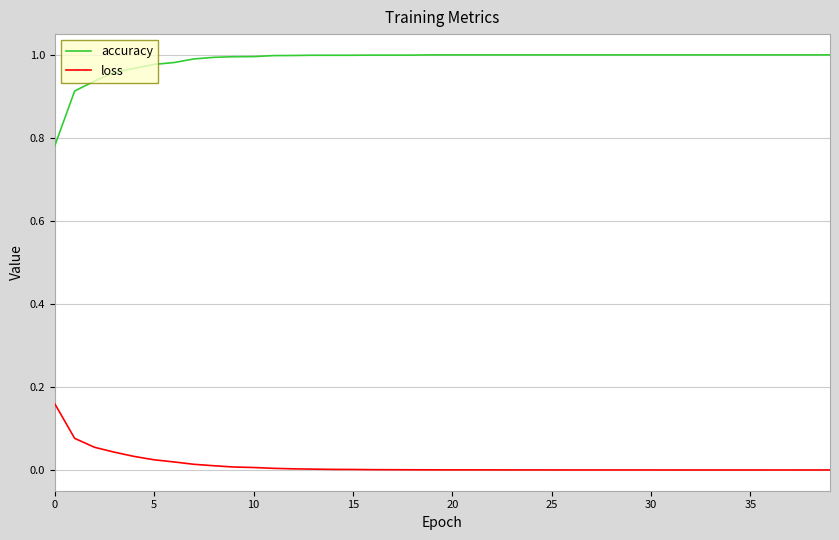

Which series has the largest range (max minus min)?

accuracy